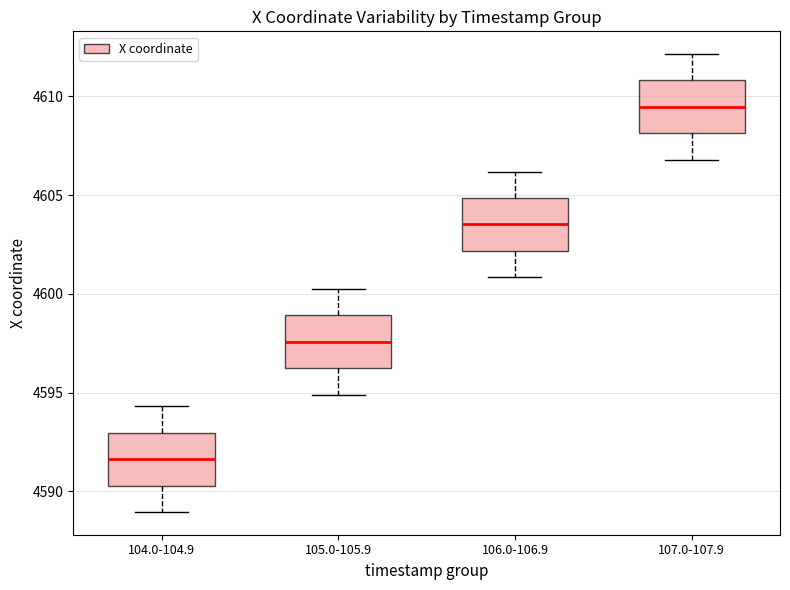

Which box has the lowest median line?

104.0-104.9